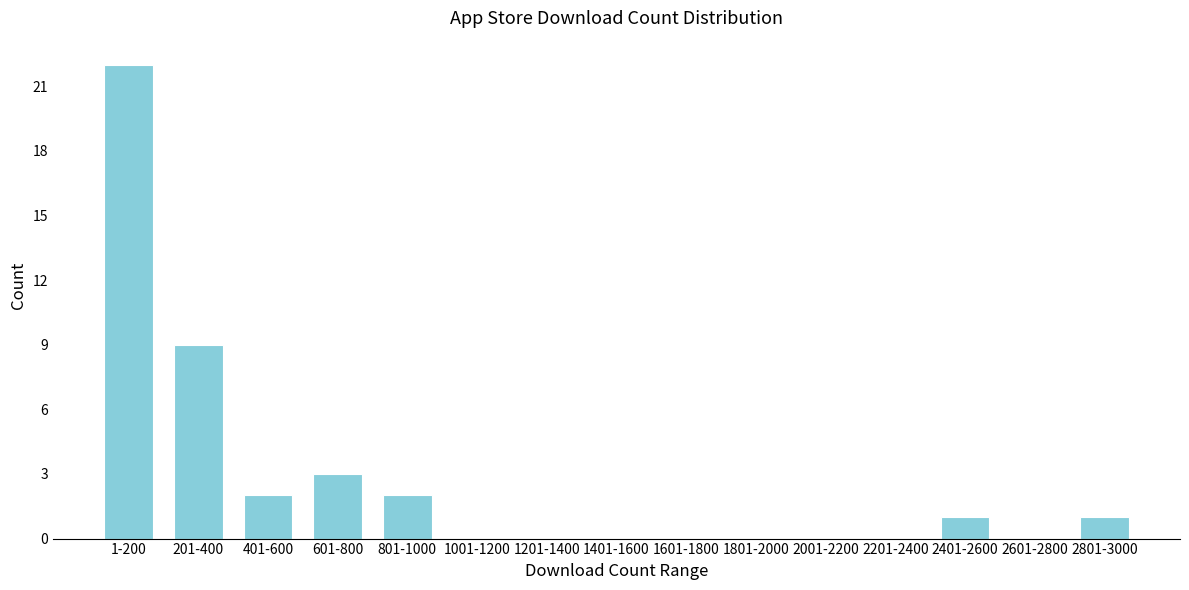

Reading left to right, list all the values displayed in this chart.

1-200=22	201-400=9	401-600=2	601-800=3	801-1000=2	1001-1200=0	1201-1400=0	1401-1600=0	1601-1800=0	1801-2000=0	2001-2200=0	2201-2400=0	2401-2600=1	2601-2800=0	2801-3000=1